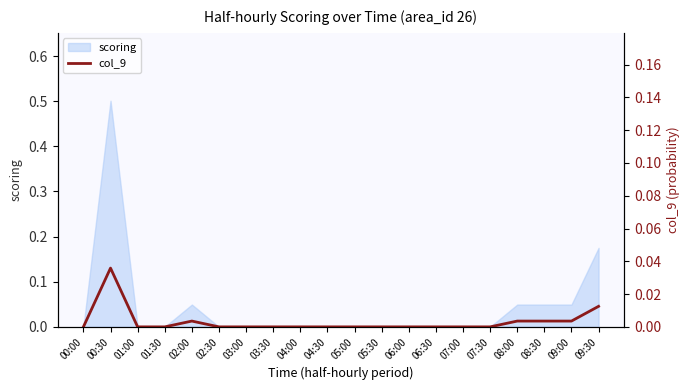

The value of scoring at 04:00 is 0.2. True or false?

False